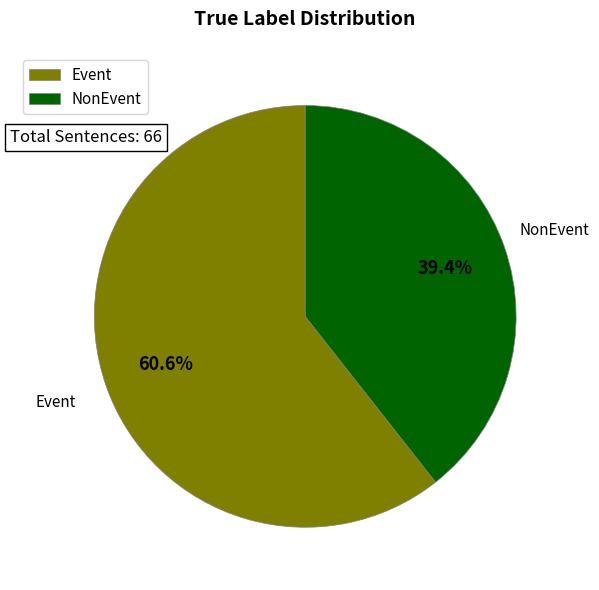

Rank the categories by value from lowest to highest.

NonEvent, Event